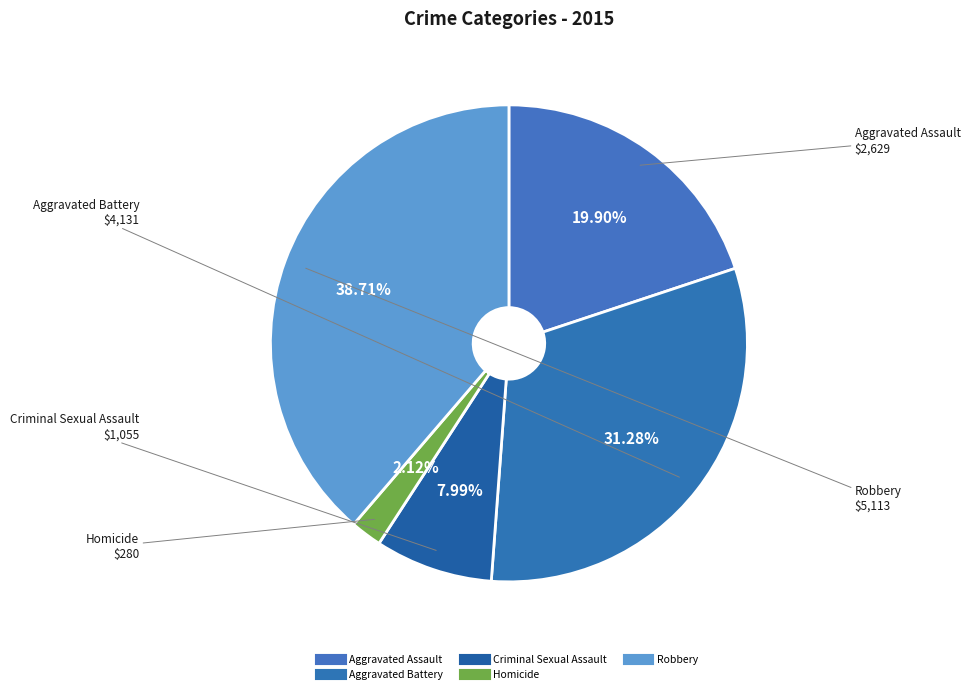

Does any single category account for the majority?

No